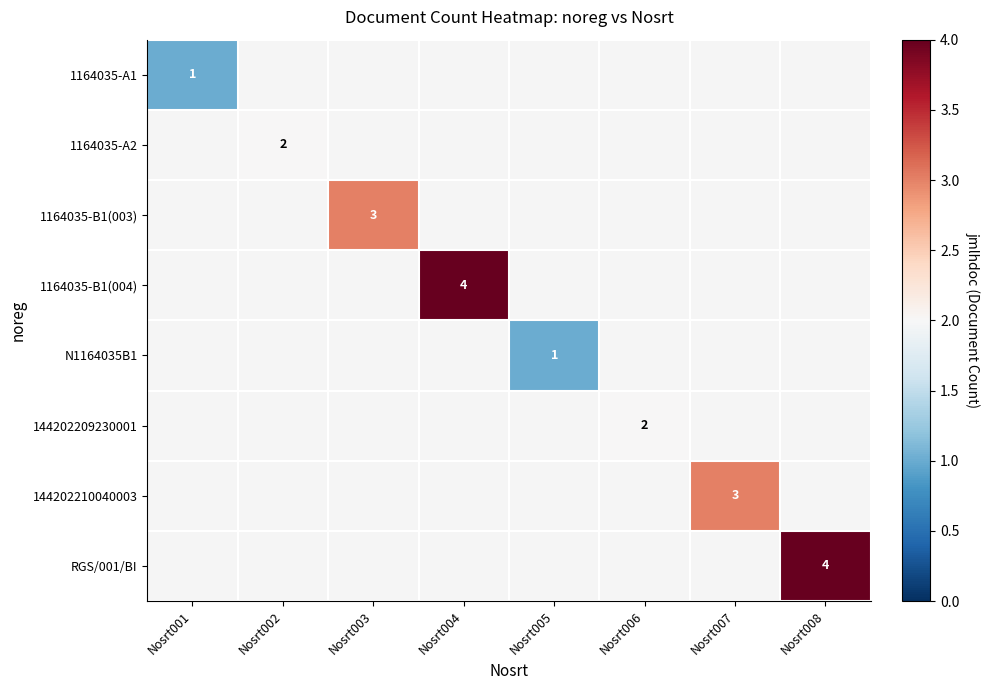

Which category has the highest value across all series?

Nosrt004